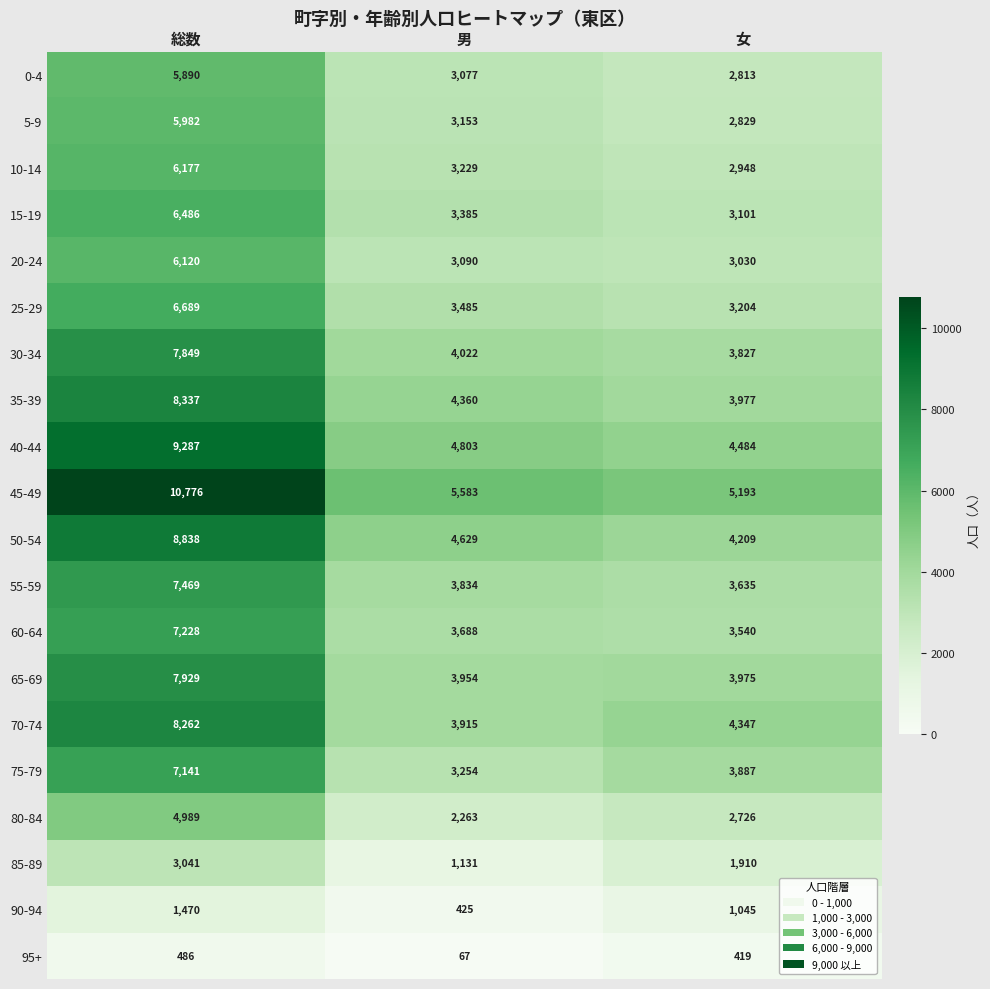

At how many categories does at least one series exceed 4026?

3